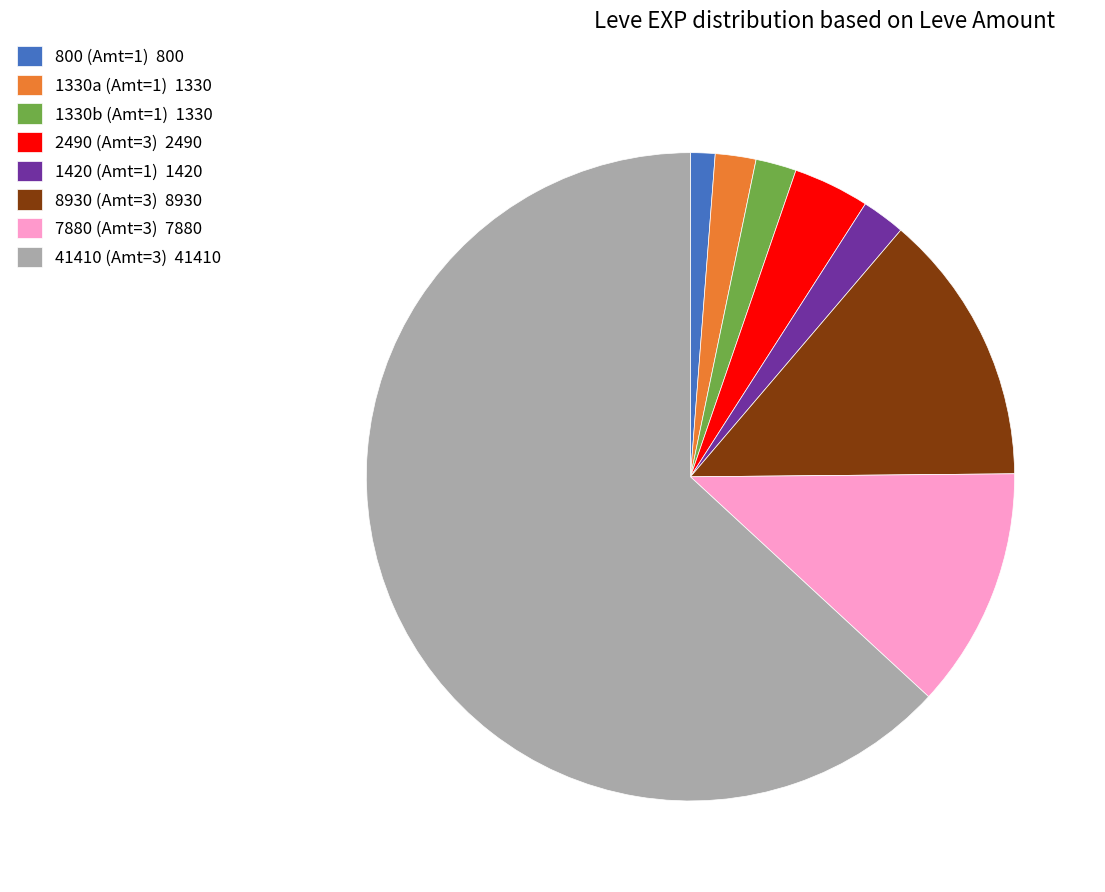

True or false: 800 (Amt=1) 800 accounts for 16% of the total.

False